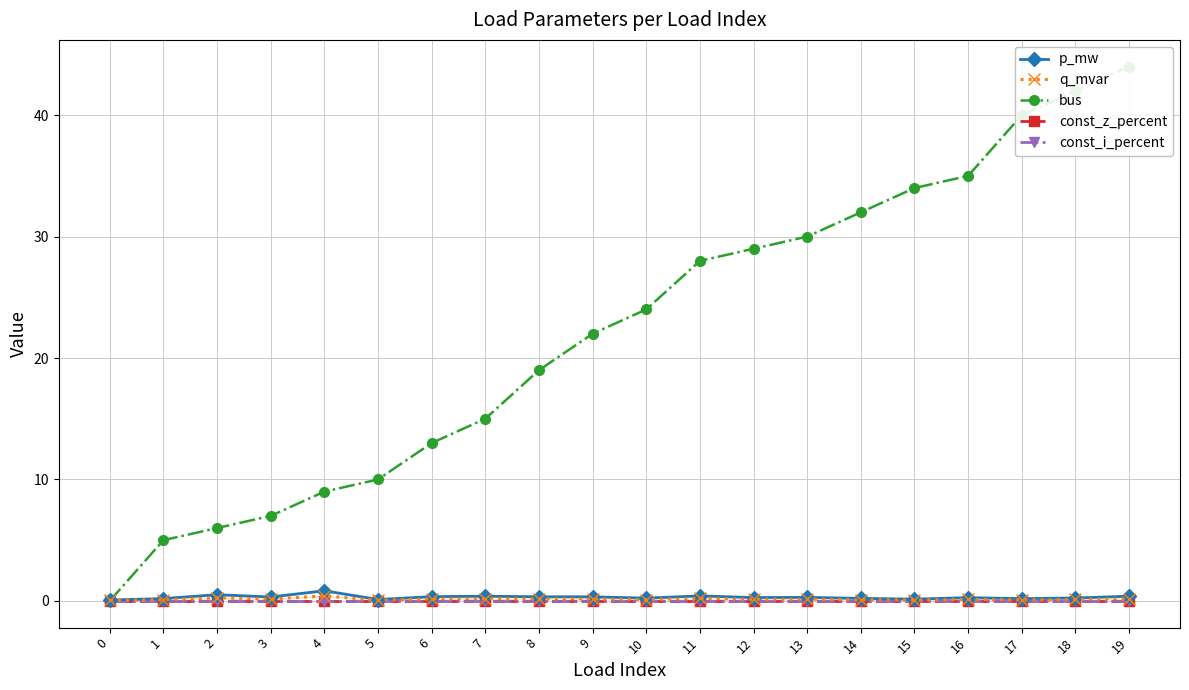

Where do bus and p_mw first cross each other?

0 and 1